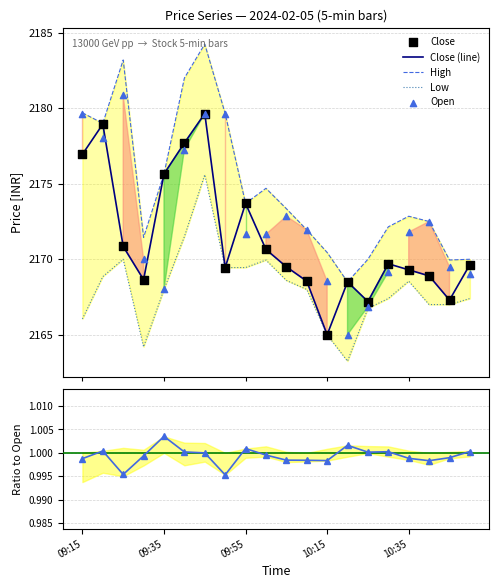

At which category is the sum across all series the highest?

6